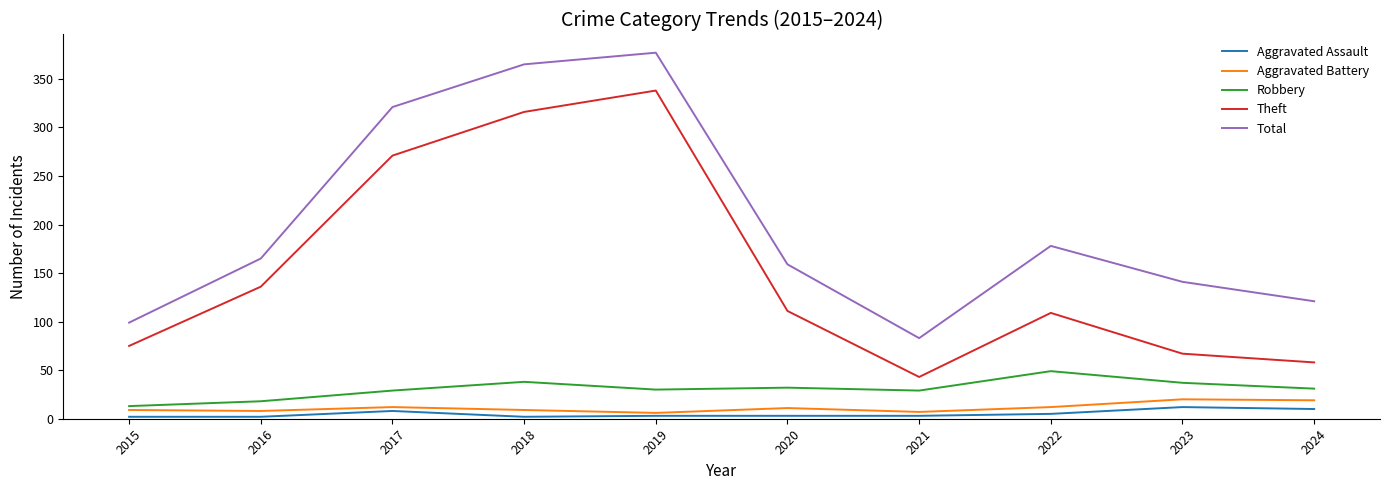

Count the Aggravated Assault values in the range 2 to 8.

8